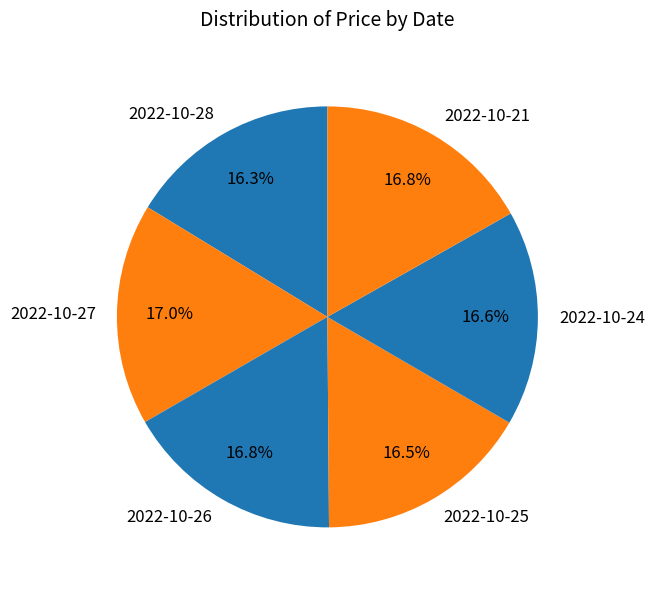

Does 2022-10-27 represent more than half of the total?

No